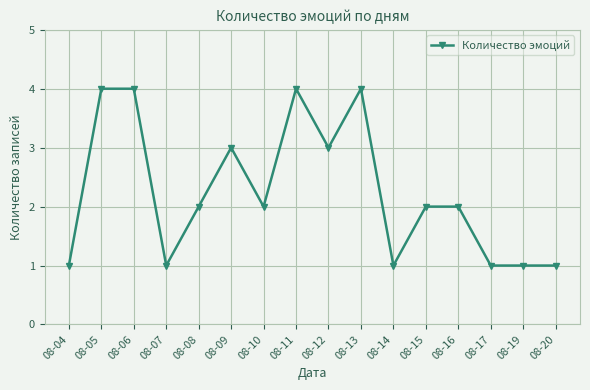

Is this an area chart (filled region under the line)?

No